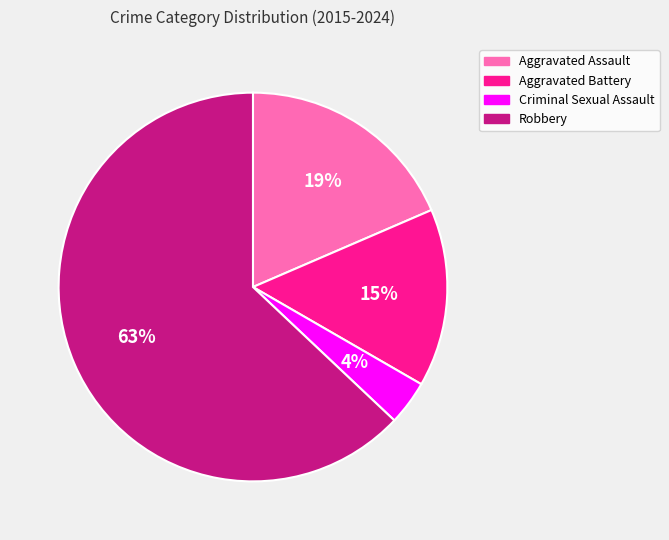

Between Robbery and Criminal Sexual Assault, which is larger?

Robbery